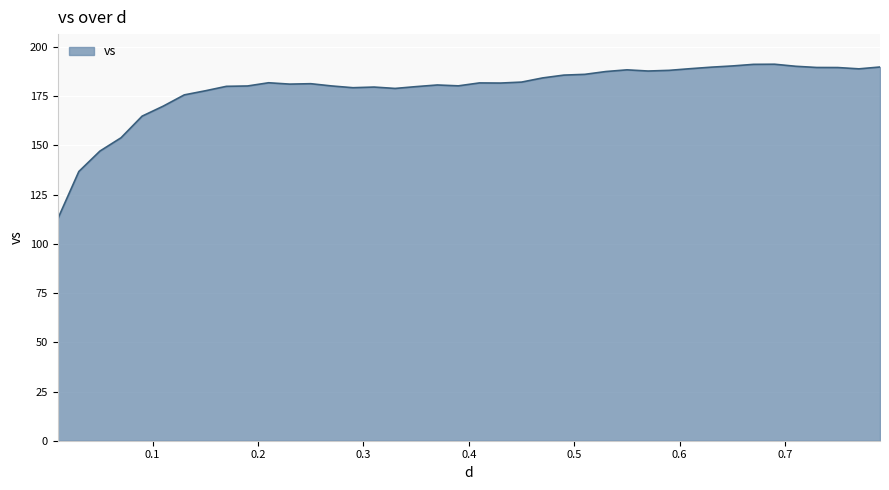

What is the greatest value displayed?

191.3